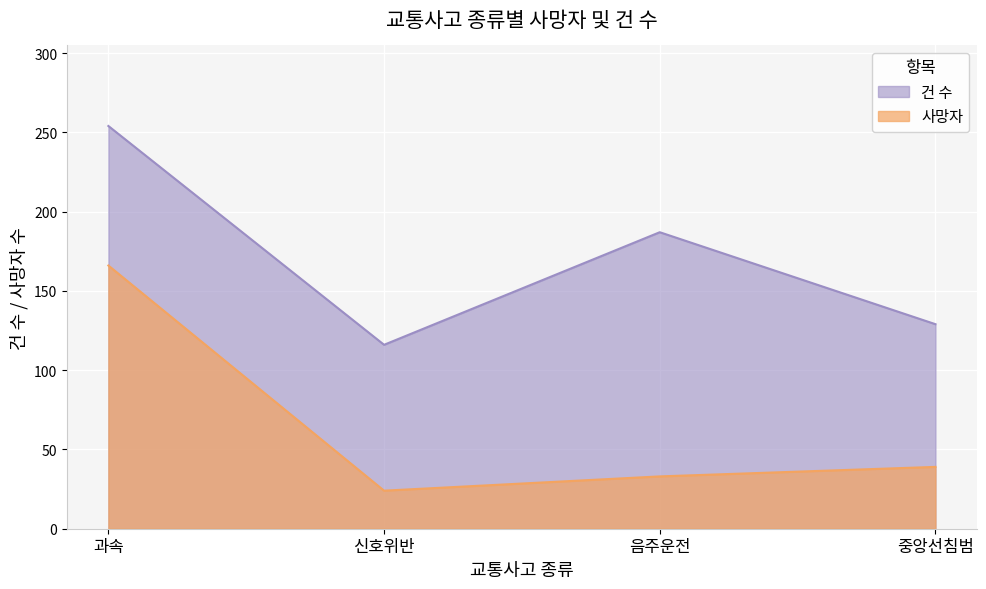

True or false: 건 수 has a value of 129 at 중앙선침범.

True